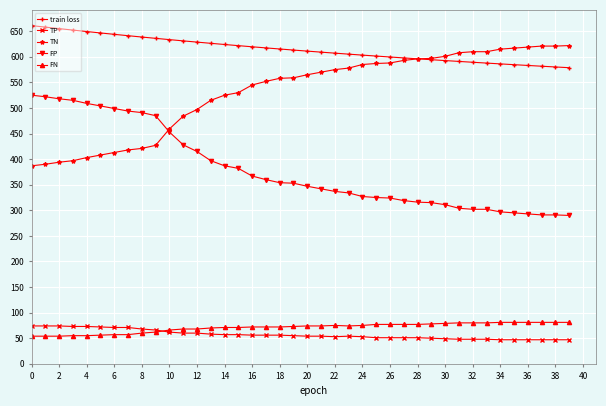

True or false: train loss and TP cross at least once.

False